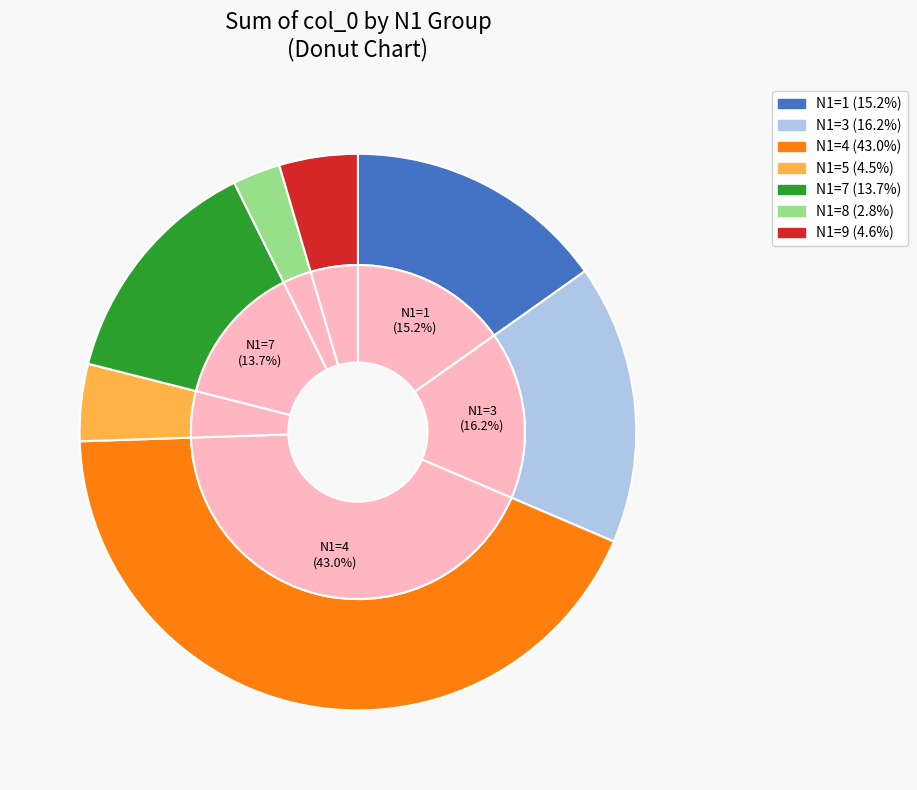

Between N1=3 and N1=1, which is larger?

N1=3